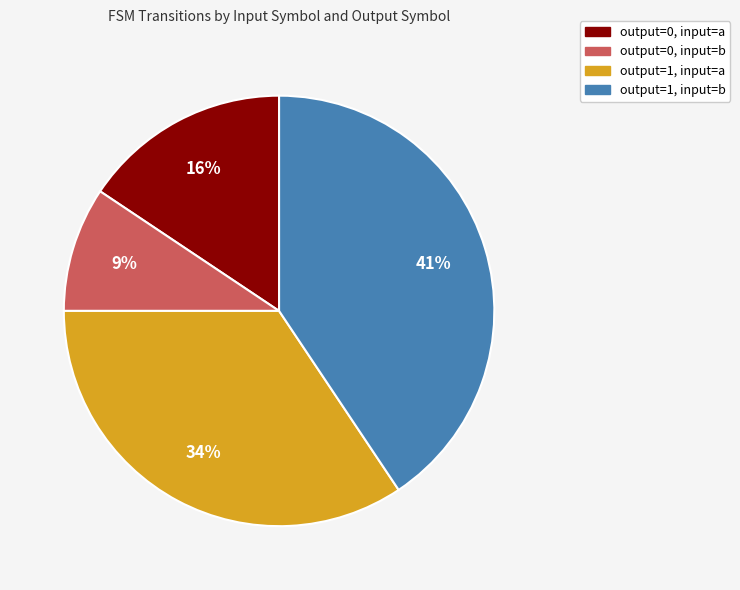

Count the number of slices in the pie.

4